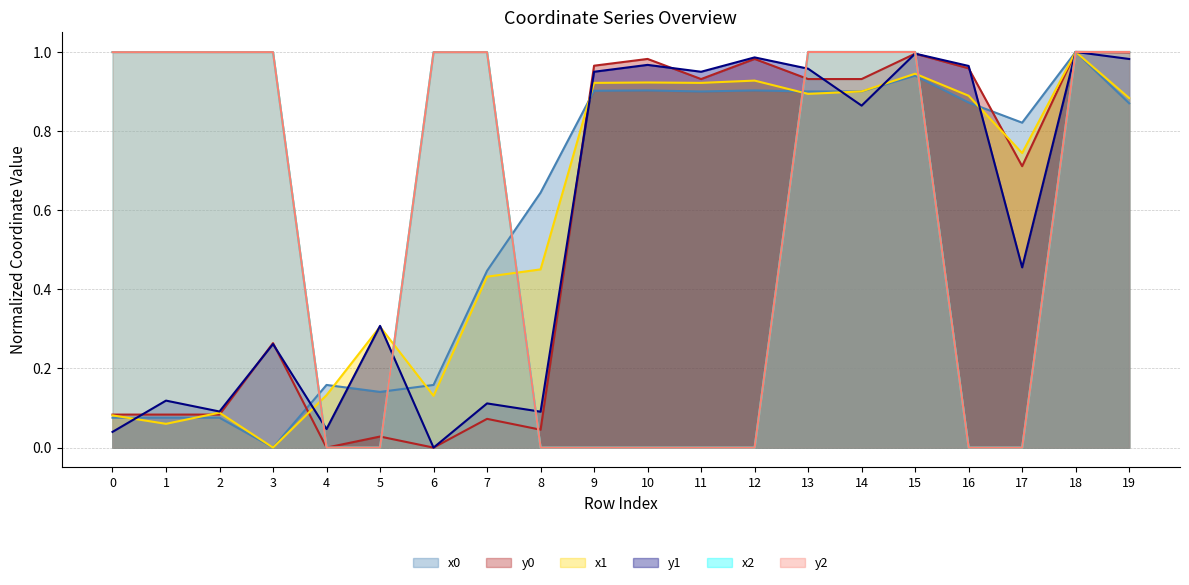

Which series has the largest range (max minus min)?

x0